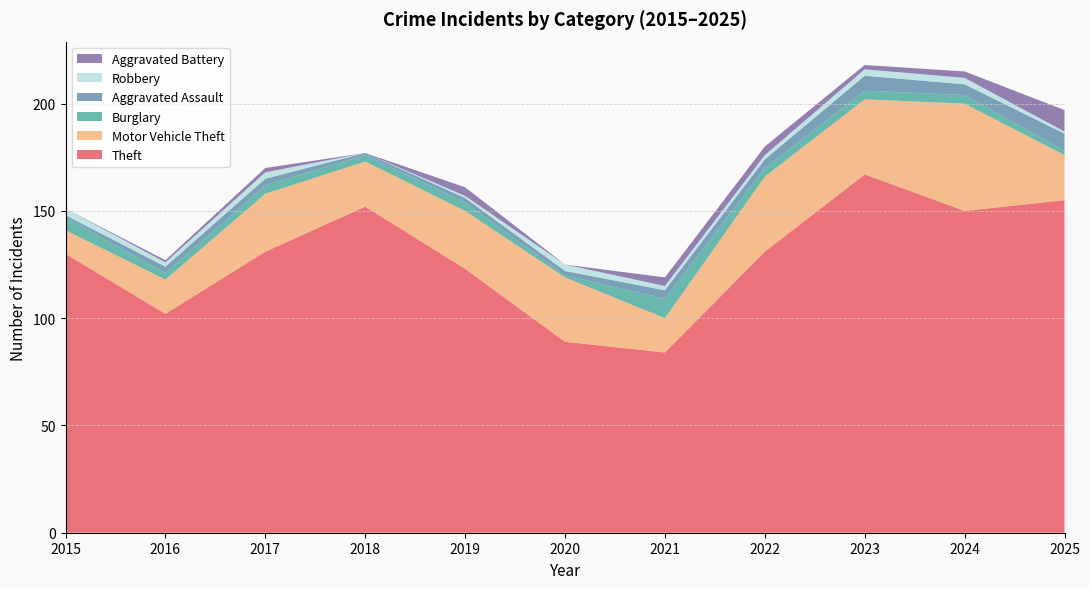

Reading left to right, what are all the values shown in this chart?

Theft: 2015=130	2016=102	2017=131	2018=152	2019=123	2020=89	2021=84	2022=131	2023=167	2024=150	2025=155
Motor Vehicle Theft: 2015=11	2016=16	2017=27	2018=21	2019=27	2020=30	2021=16	2022=35	2023=35	2024=50	2025=21
Burglary: 2015=6	2016=3	2017=4	2018=3	2019=4	2020=1	2021=9	2022=4	2023=4	2024=4	2025=2
Aggravated Assault: 2015=1	2016=3	2017=3	2018=1	2019=2	2020=2	2021=4	2022=4	2023=7	2024=5	2025=8
Robbery: 2015=3	2016=2	2017=3	2018=0	2019=1	2020=3	2021=2	2022=2	2023=3	2024=3	2025=1
Aggravated Battery: 2015=0	2016=1	2017=2	2018=0	2019=4	2020=0	2021=4	2022=4	2023=2	2024=3	2025=10